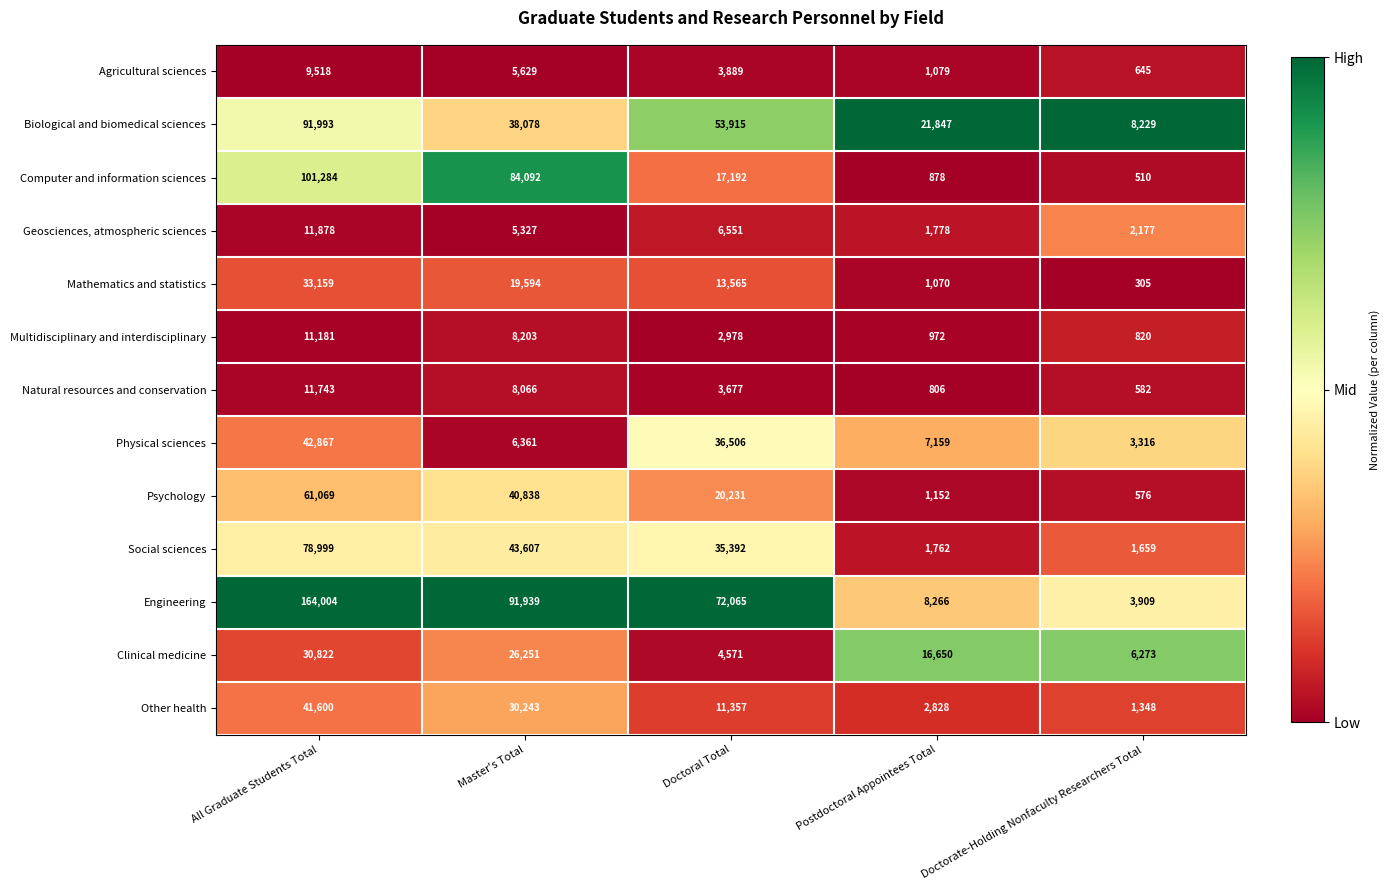

Where is Multidisciplinary and interdisciplinary nearest to the value 6000?

Master's Total